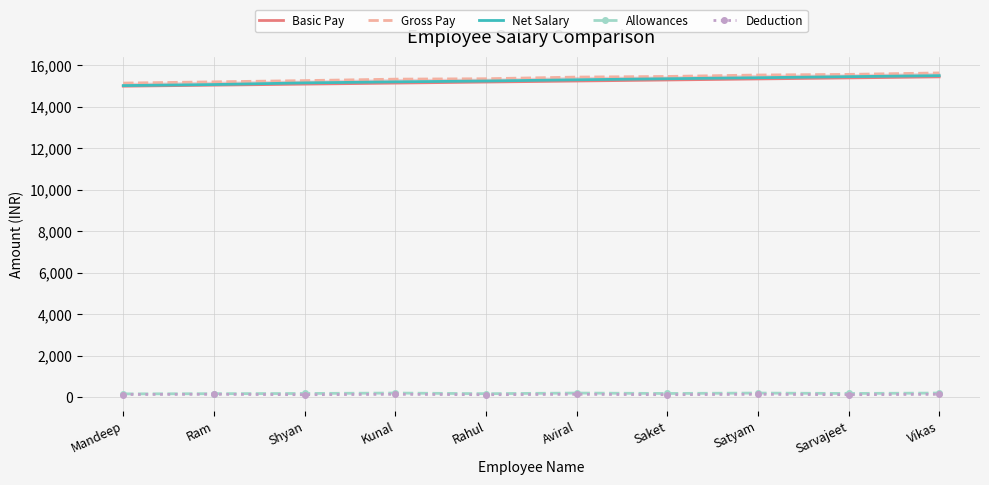

Reading left to right, transcribe all the data shown in this chart.

Basic Pay: 15000	15050	15100	15150	15200	15250	15300	15350	15400	15450
Gross Pay: 15150	15210	15270	15340	15360	15440	15470	15540	15570	15640
Net Salary: 15030	15080	15160	15210	15250	15310	15360	15410	15460	15510
Allowances: 150	160	170	190	160	190	170	190	170	190
Deduction: 120	130	110	130	110	130	110	130	110	130